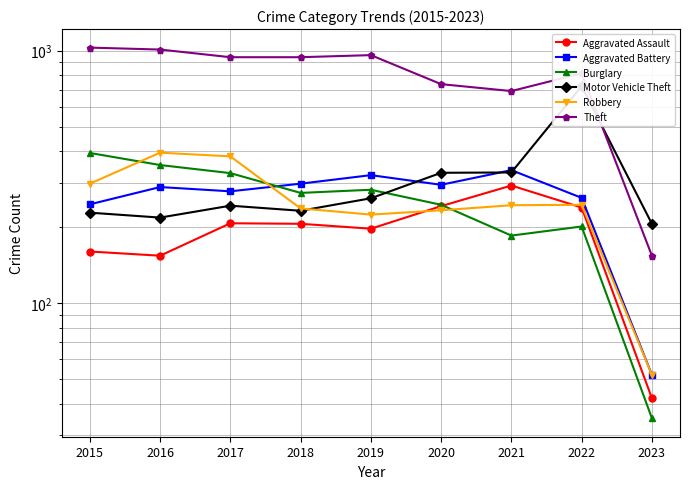

What is the value of the Motor Vehicle Theft point at the 6th from the left?

328